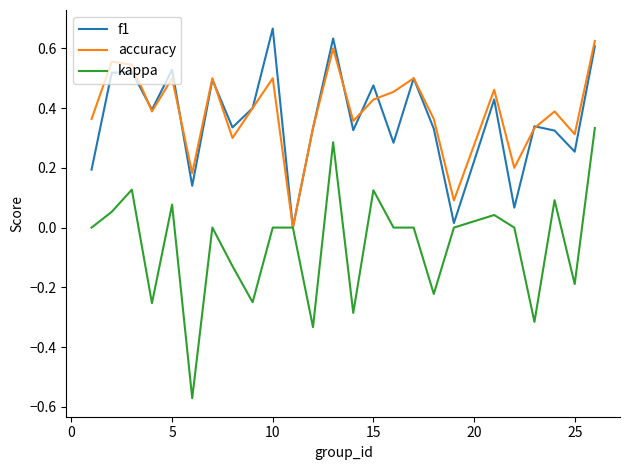

How many categories are shown in the chart?

25